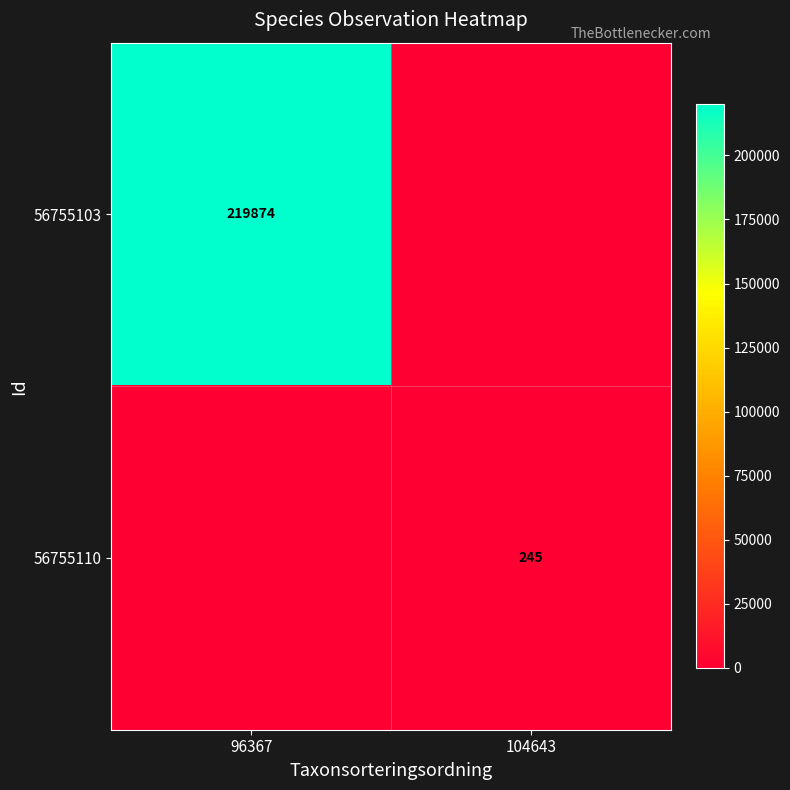

The 56755103 series shows 219874 at 96367. True or false?

True